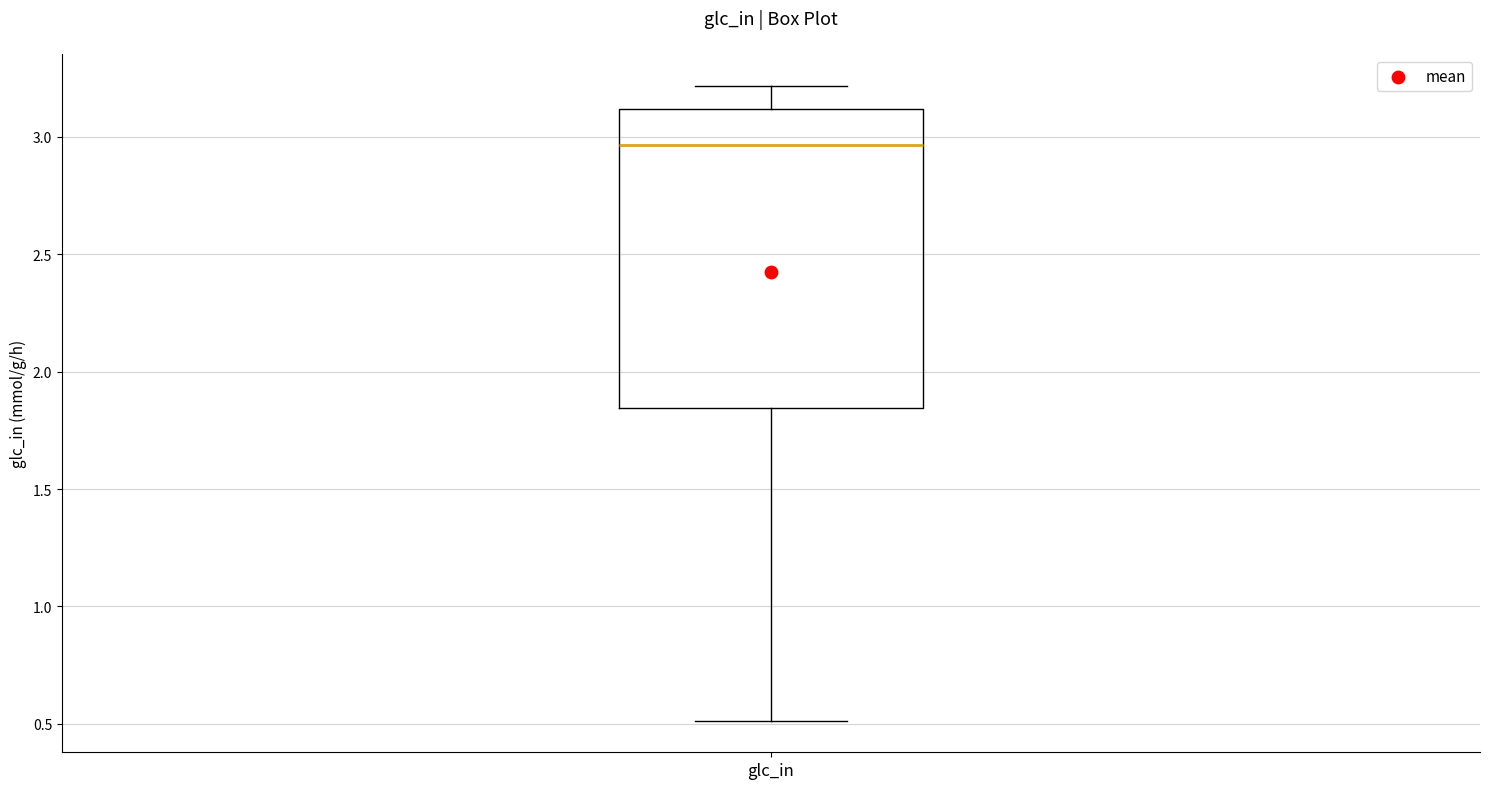

Where does the upper whisker of the box for glc_in end on the y-axis? The values are not printed on the chart, so give them approximately, as read against the axis.

3.20